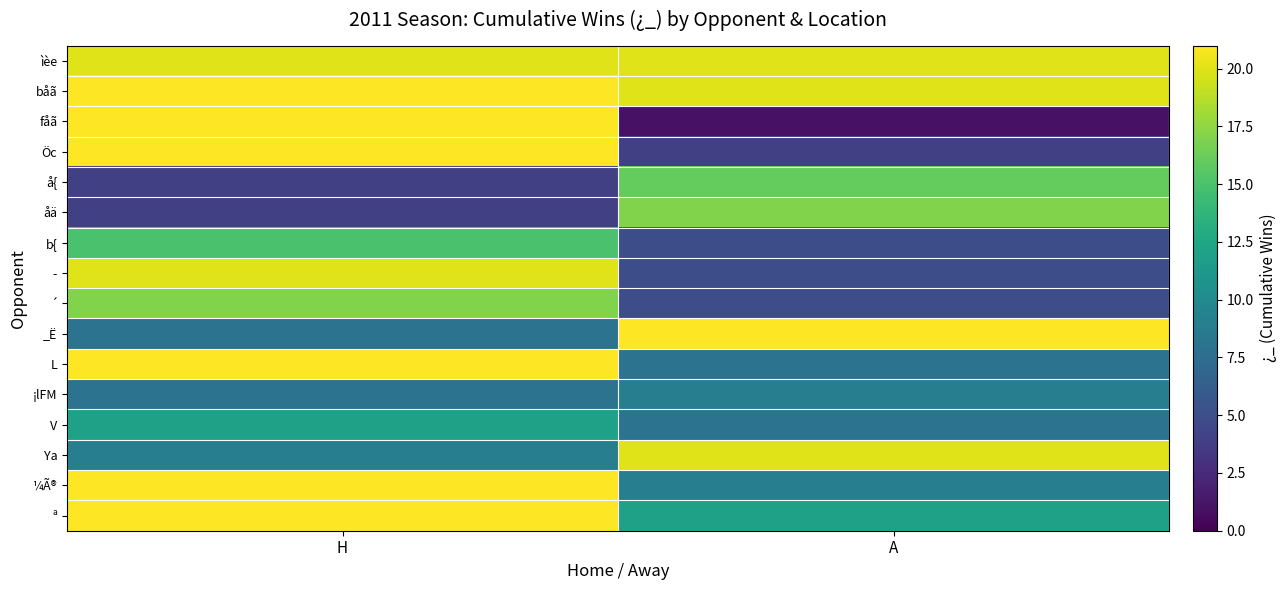

Which category has the highest value across all series?

H